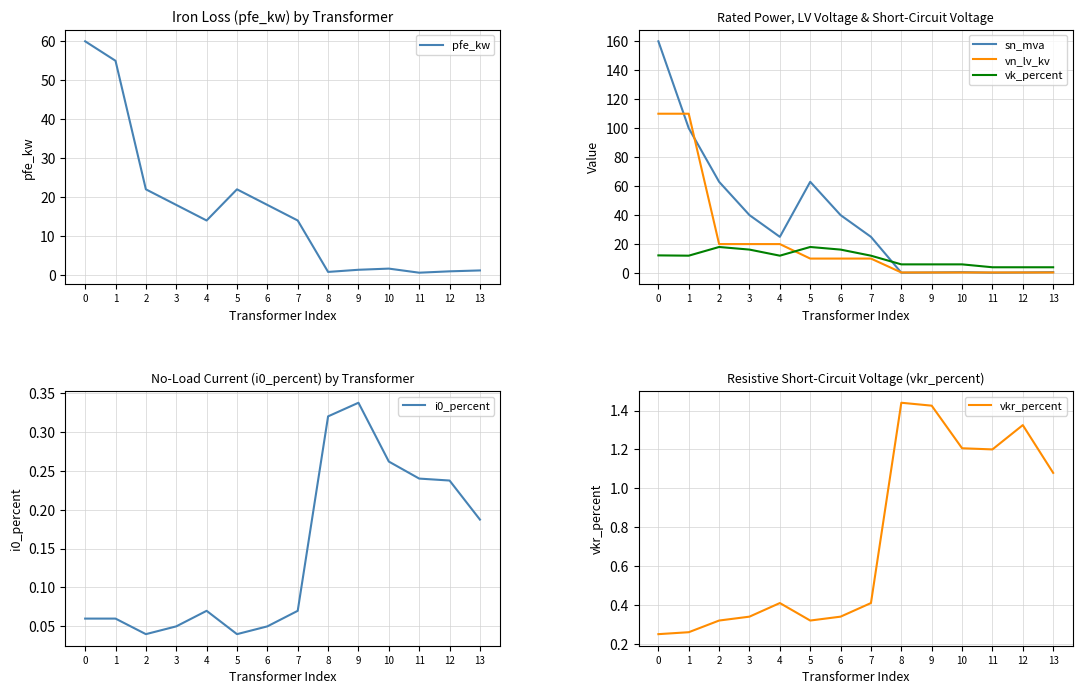

Reading left to right, transcribe all the data shown in this chart.

pfe_kw: 0=60.0	1=55.0	2=22.0	3=18.0	4=14.0	5=22.0	6=18.0	7=14.0	8=0.8	9=1.4	10=1.6	11=0.6	12=0.9	13=1.2
sn_mva: 0=160.0	1=100.0	2=63.0	3=40.0	4=25.0	5=63.0	6=40.0	7=25.0	8=0.2	9=0.4	10=0.6	11=0.2	12=0.4	13=0.6
vn_lv_kv: 0=110.0	1=110.0	2=20.0	3=20.0	4=20.0	5=10.0	6=10.0	7=10.0	8=0.4	9=0.4	10=0.4	11=0.4	12=0.4	13=0.4
vk_percent: 0=12.2	1=12.0	2=18.0	3=16.2	4=12.0	5=18.0	6=16.2	7=12.0	8=6.0	9=6.0	10=6.0	11=4.0	12=4.0	13=4.0
i0_percent: 0=0.1	1=0.1	2=0.0	3=0.1	4=0.1	5=0.0	6=0.1	7=0.1	8=0.3	9=0.3	10=0.3	11=0.2	12=0.2	13=0.2
vkr_percent: 0=0.2	1=0.3	2=0.3	3=0.3	4=0.4	5=0.3	6=0.3	7=0.4	8=1.4	9=1.4	10=1.2	11=1.2	12=1.3	13=1.1